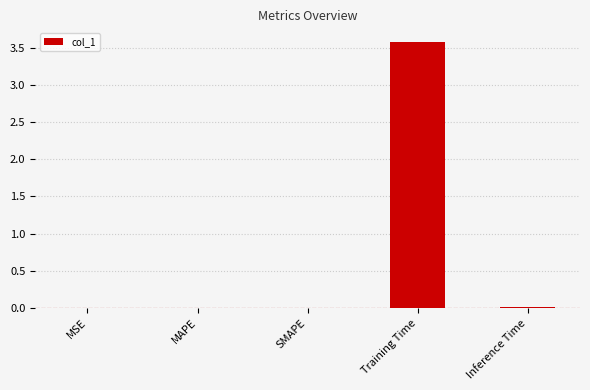

What is the sum of all values?

3.6